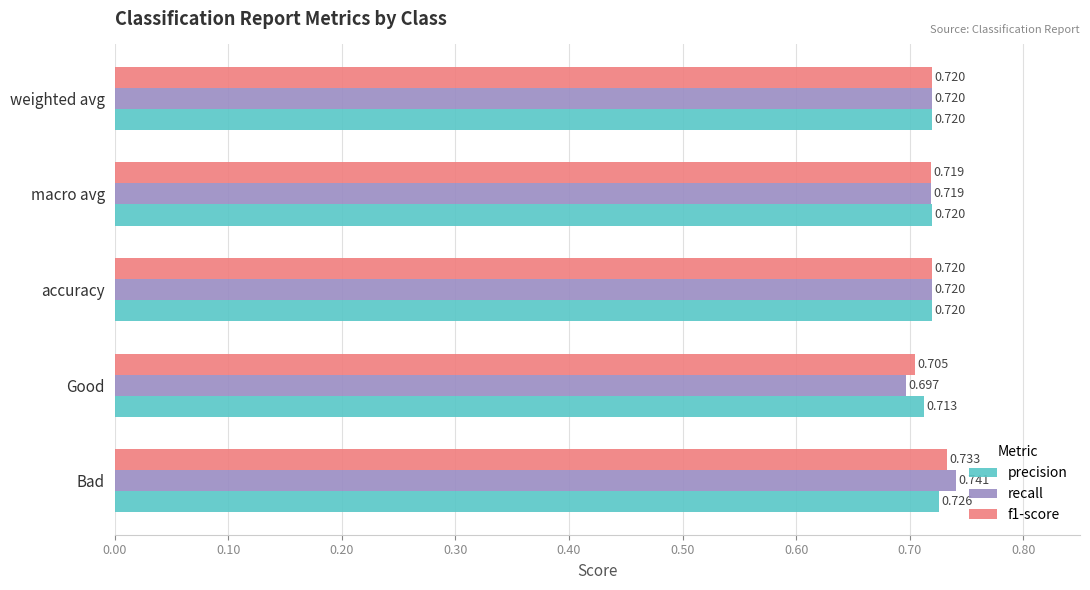

Which series has the widest spread of values?

recall